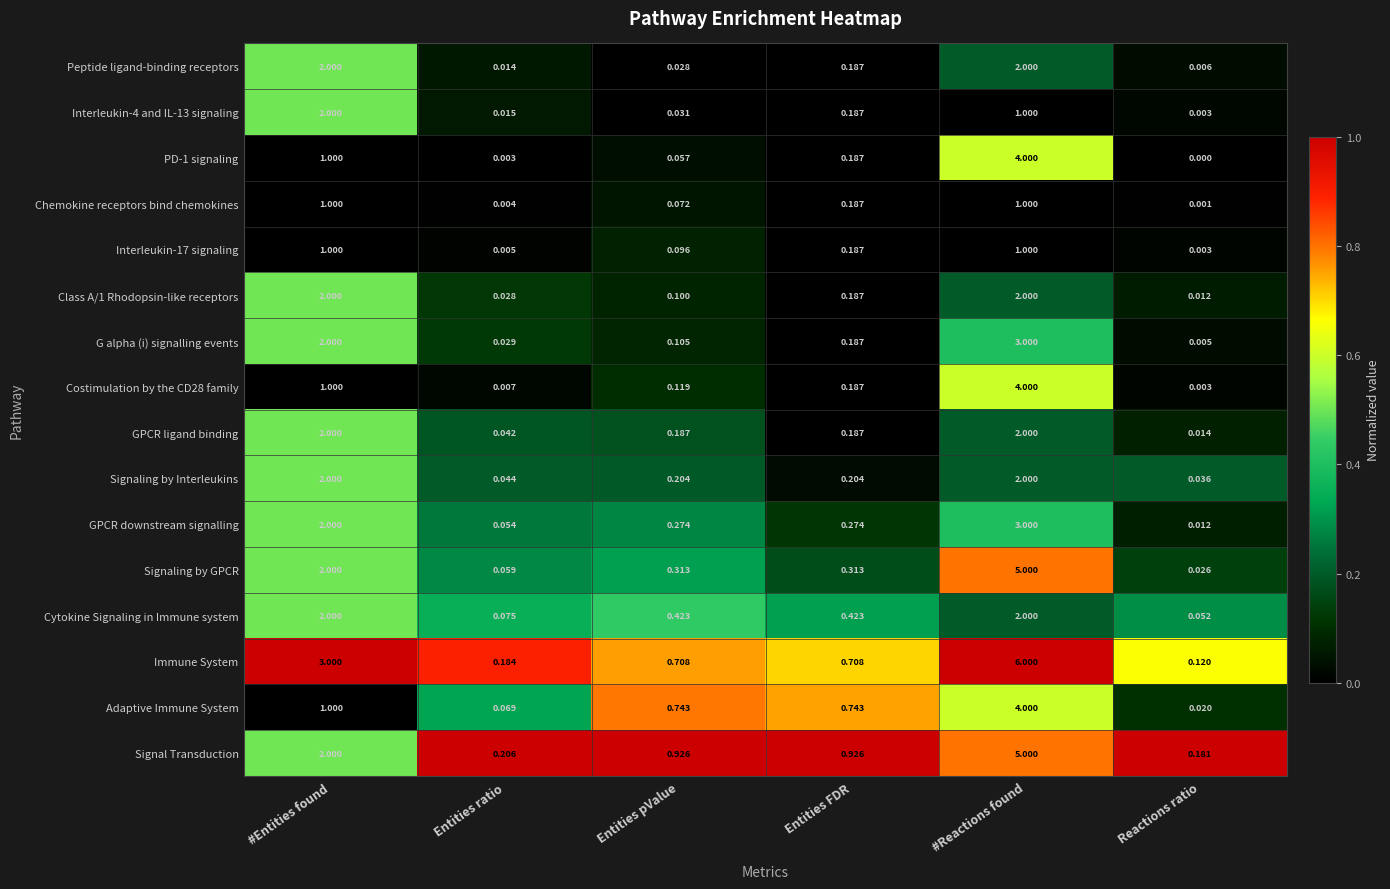

Where is Costimulation by the CD28 family nearest to the value 2?

#Entities found